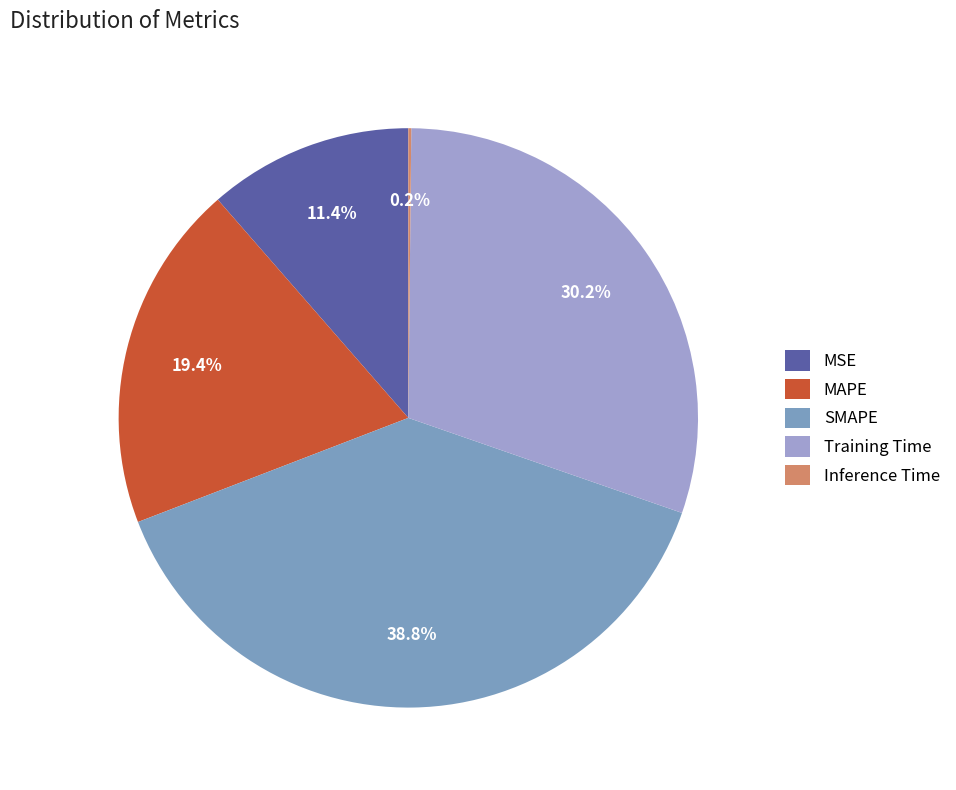

The MAPE slice represents 14% of the pie. True or false?

False